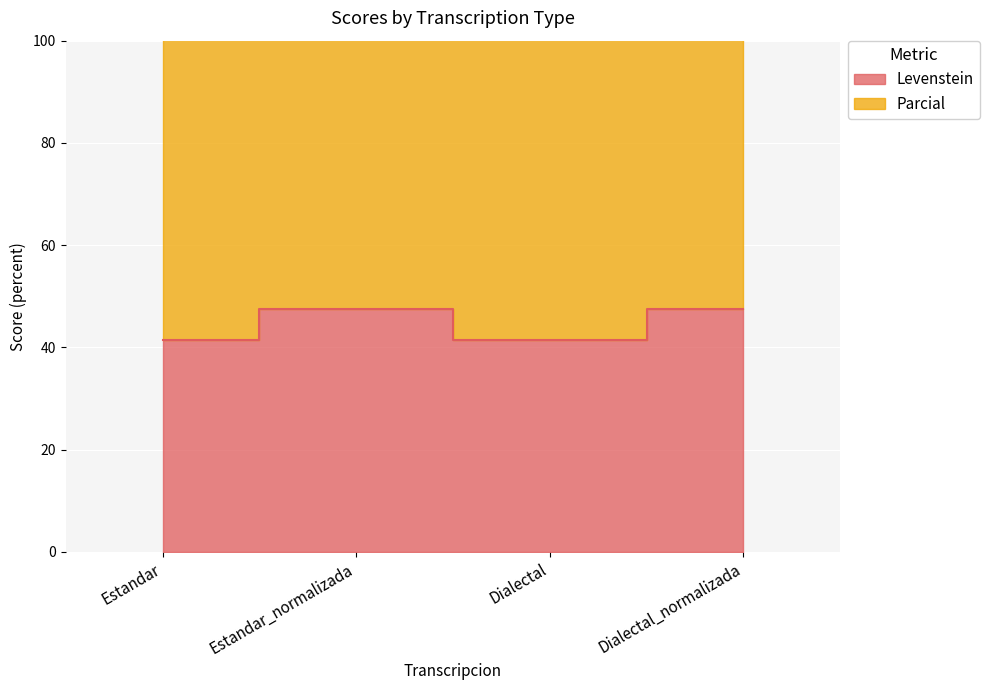

What is the label of the 3rd point from the left?

Dialectal